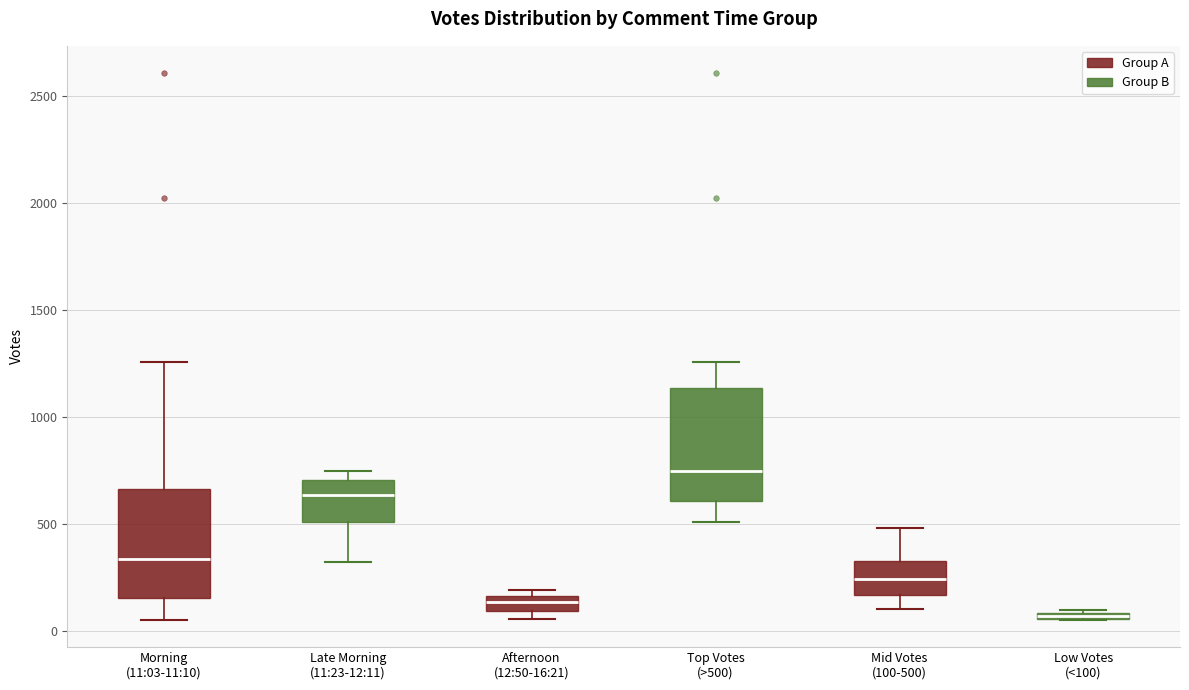

Where is the upper edge of the box for Top Votes (>500) on the y-axis? The values are not printed on the chart, so give them approximately, as read against the axis.

1150